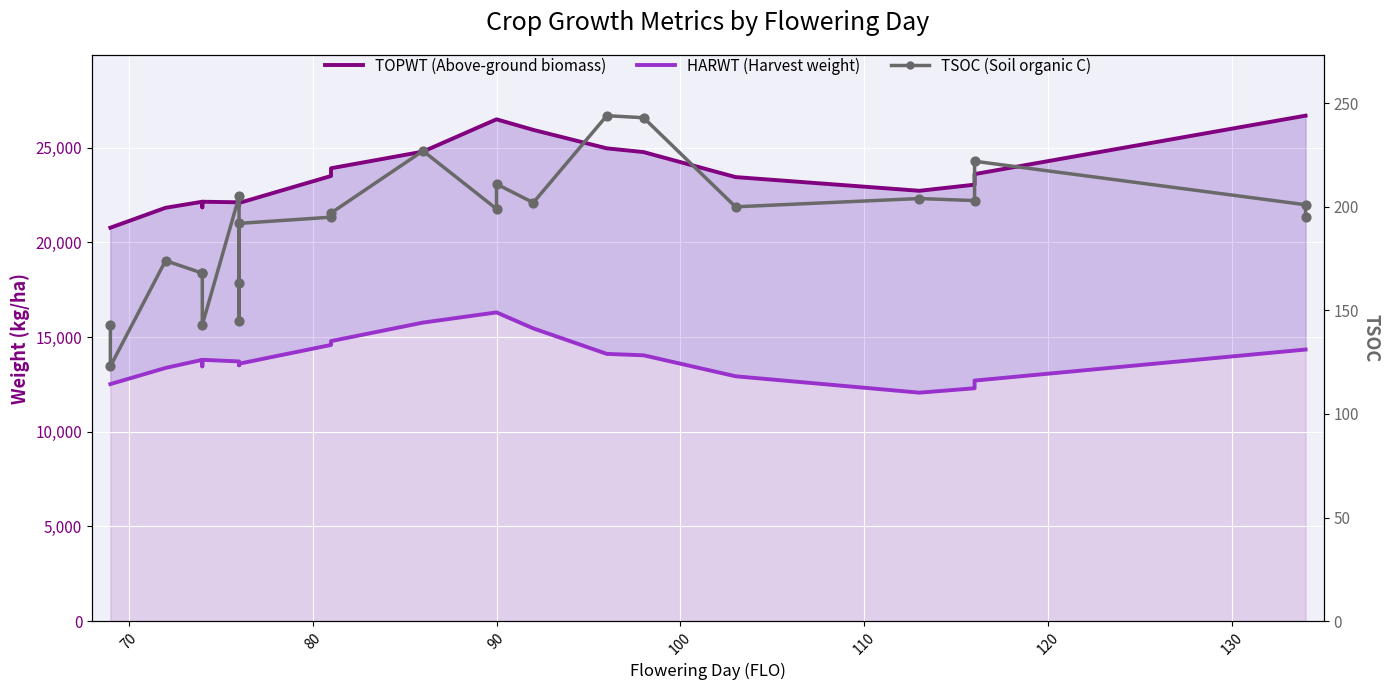

Which series contains the highest Y value?

TOPWT (Above-ground biomass)